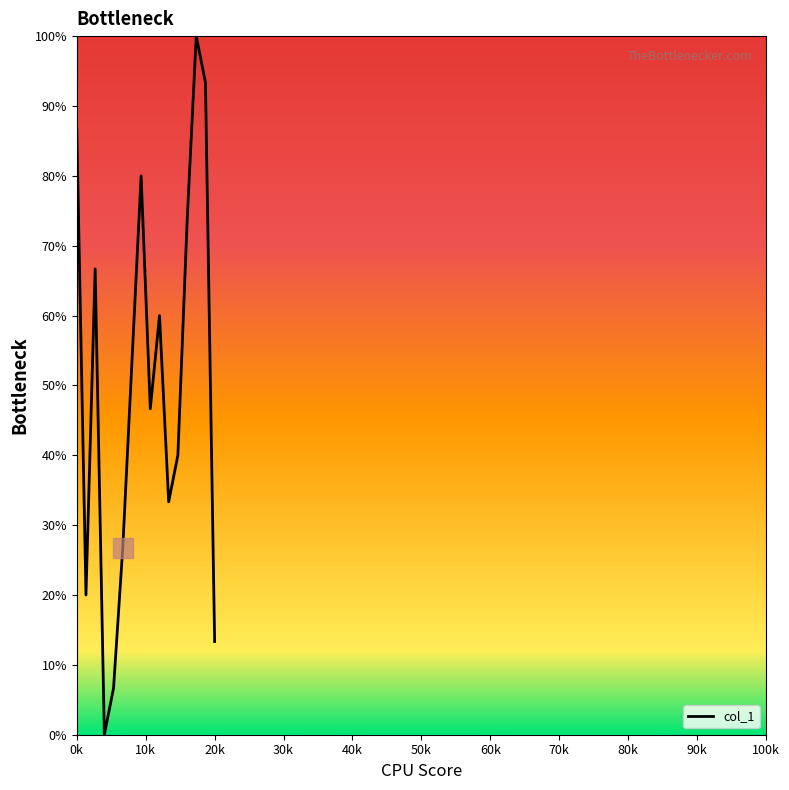

What is the difference between the maximum and minimum values?

1.0